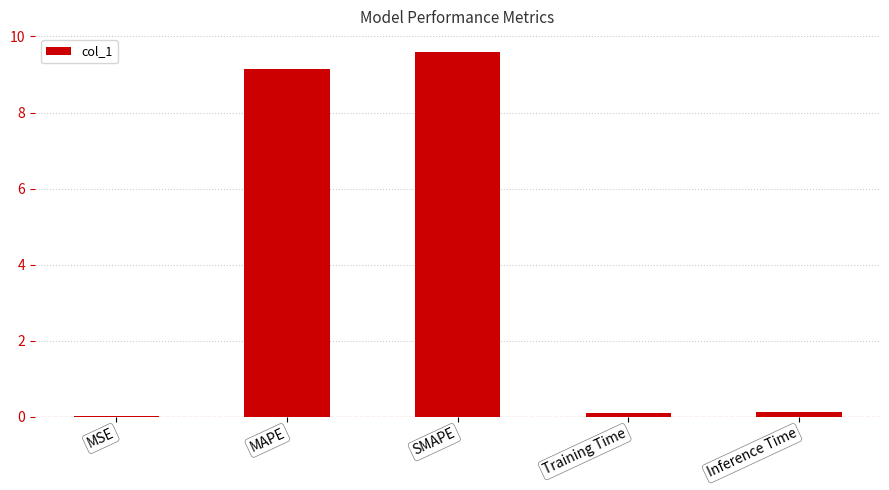

What is the sum of the values at Training Time and SMAPE?

9.7